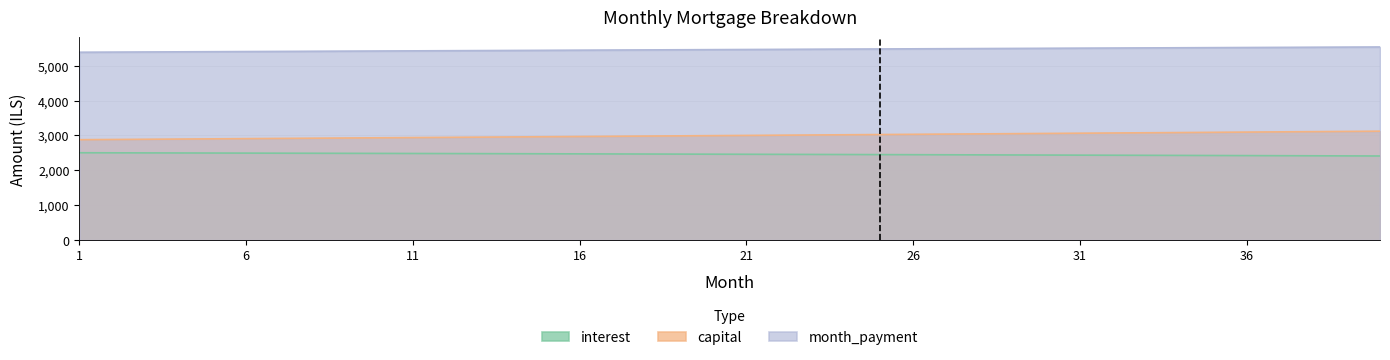

Between 22 and 34, which series saw the biggest shift?

capital